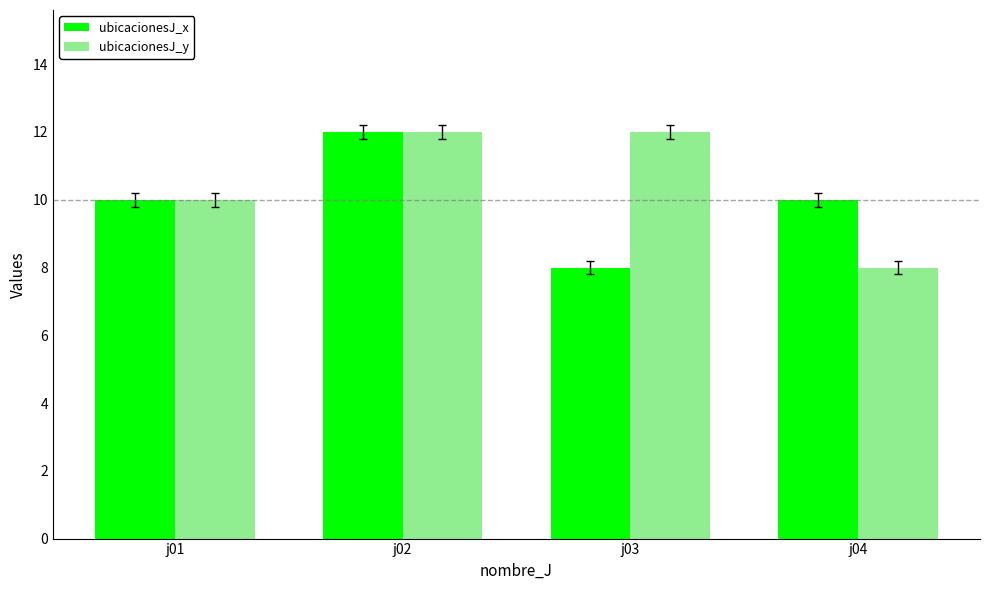

Does the chart contain stacked bars?

No